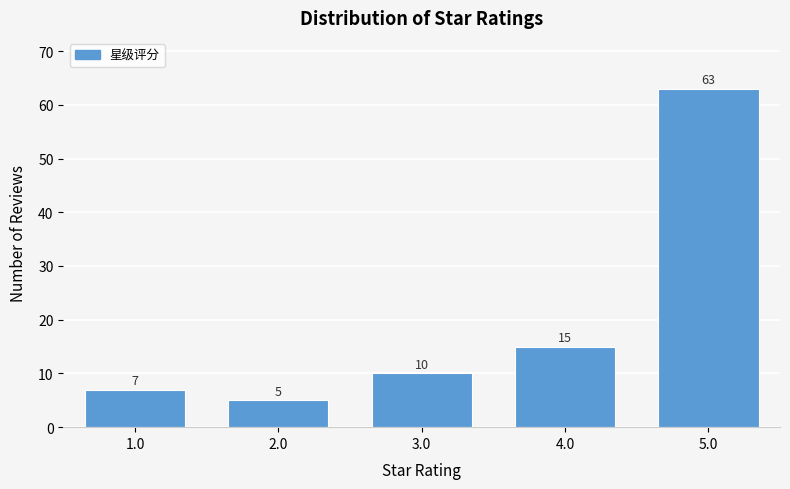

Reading left to right, extract all data points from this chart.

7	5	10	15	63